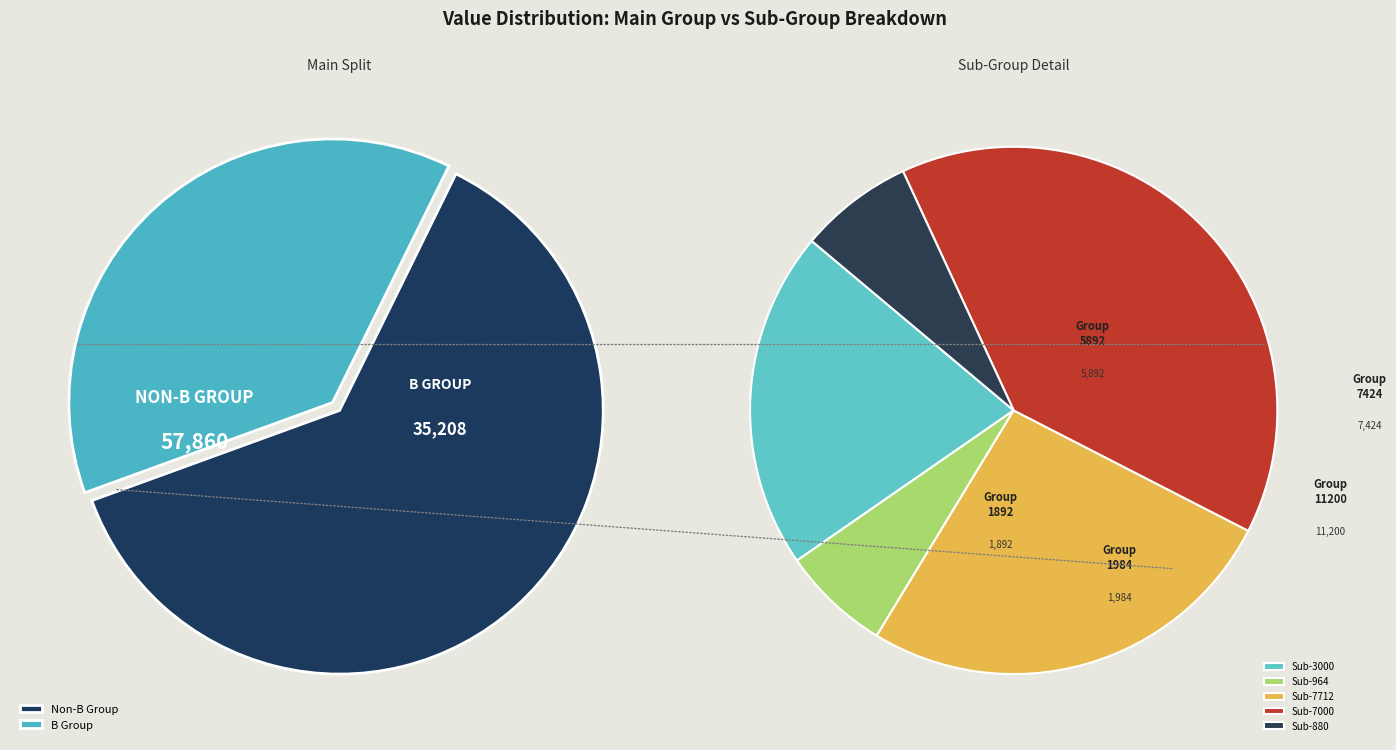

Which category has the smallest portion of the pie?

964